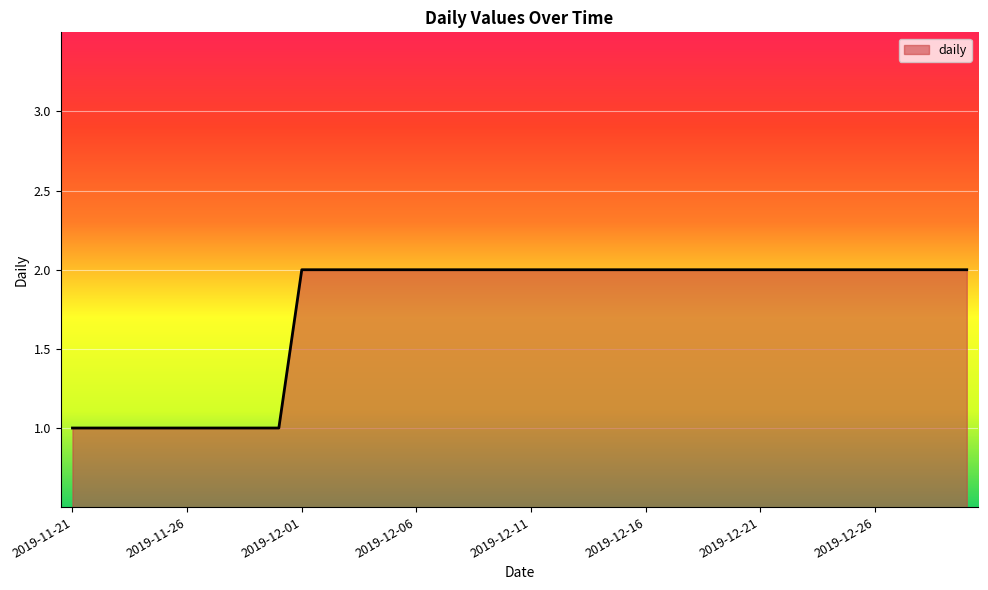

Is this an area chart (filled region under the line)?

Yes